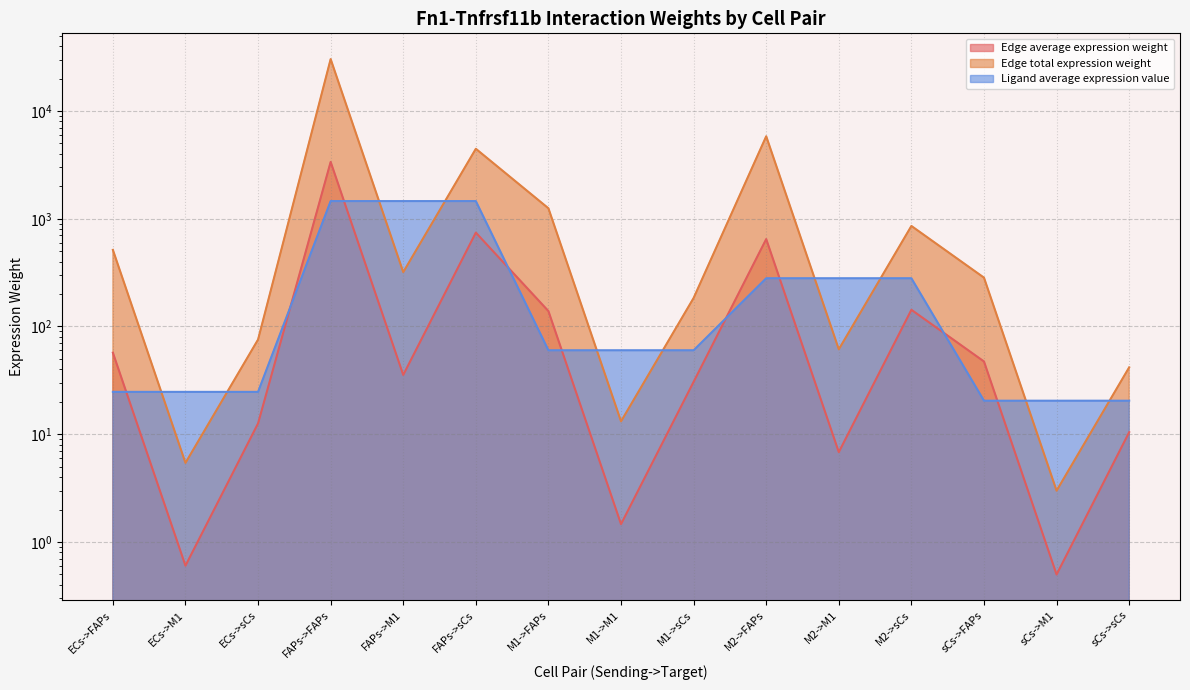

At which category does Edge total expression weight reach its first local peak?

FAPs->FAPs